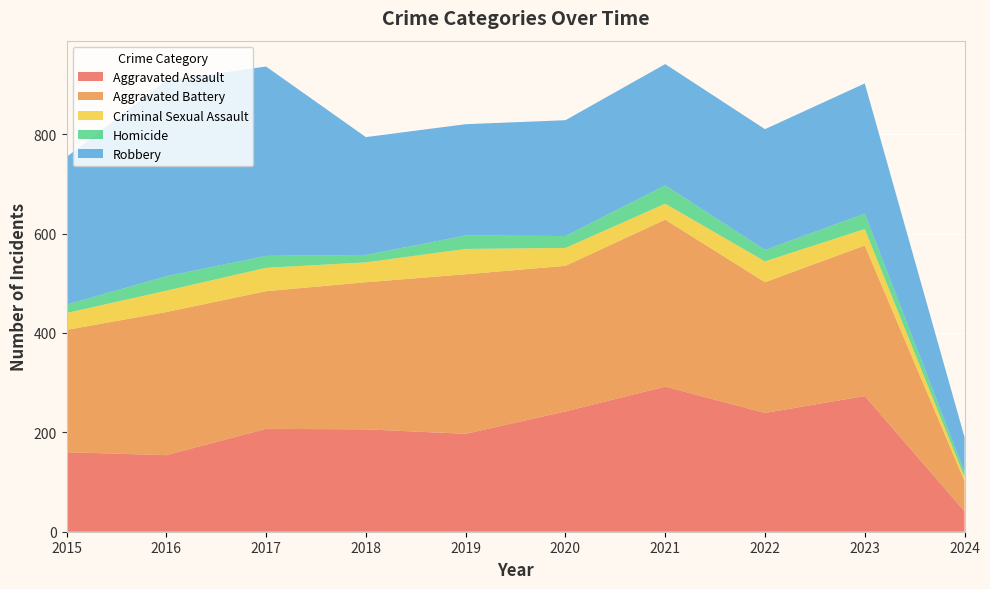

Reading left to right, list all the values displayed in this chart.

Aggravated Assault: 2015=160	2016=154	2017=207	2018=206	2019=197	2020=242	2021=292	2022=239	2023=273	2024=41
Aggravated Battery: 2015=246	2016=288	2017=277	2018=296	2019=321	2020=293	2021=336	2022=263	2023=303	2024=61
Criminal Sexual Assault: 2015=34	2016=43	2017=47	2018=40	2019=51	2020=36	2021=32	2022=42	2023=33	2024=8
Homicide: 2015=17	2016=29	2017=24	2018=15	2019=27	2020=24	2021=37	2022=23	2023=31	2024=10
Robbery: 2015=297	2016=394	2017=381	2018=237	2019=224	2020=233	2021=244	2022=243	2023=262	2024=70